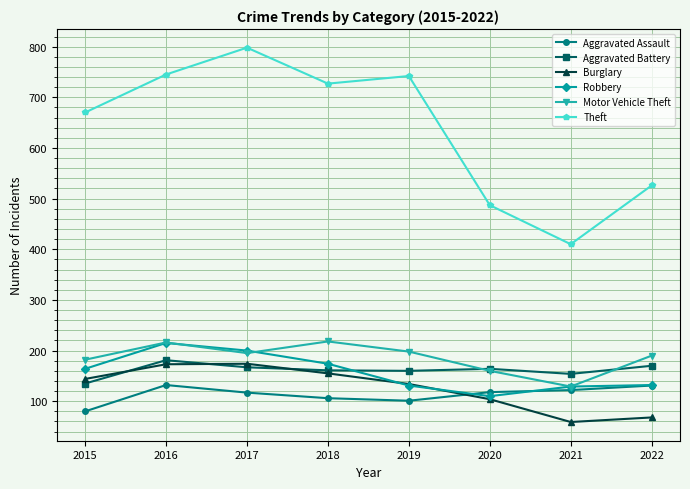

True or false: Motor Vehicle Theft has a value of 218 at 2018.

True